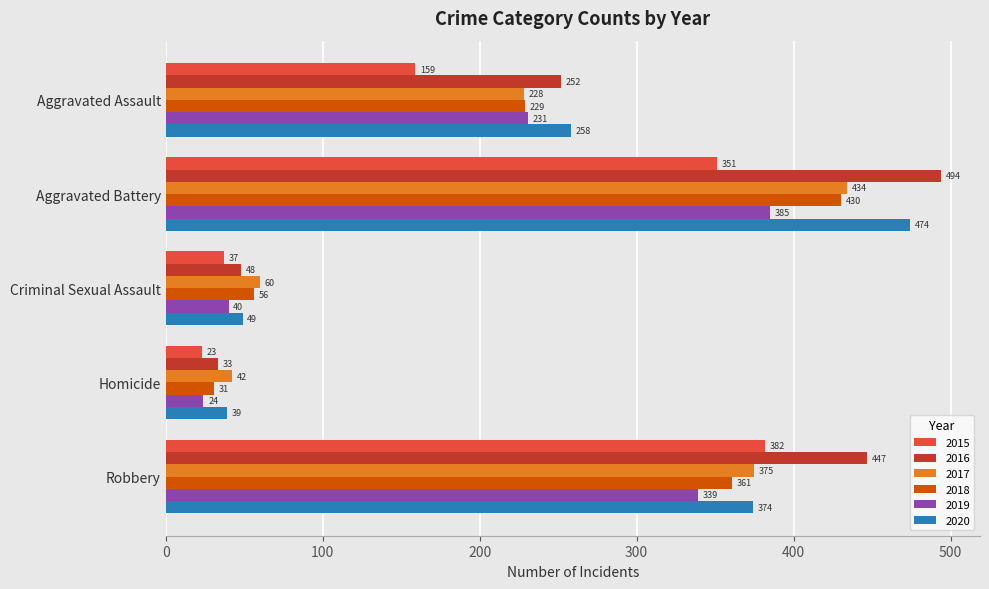

At which category is the sum across all series the highest?

Aggravated Battery